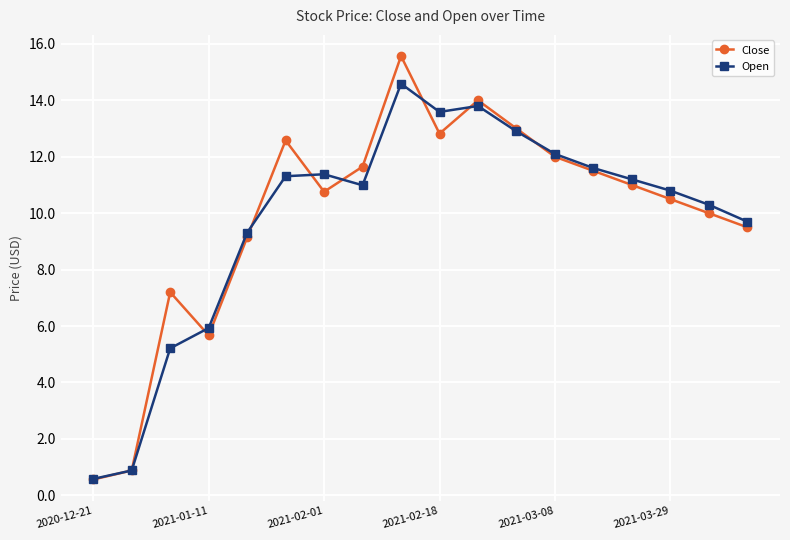

True or false: Open has more than 0 points higher than both neighbors.

True